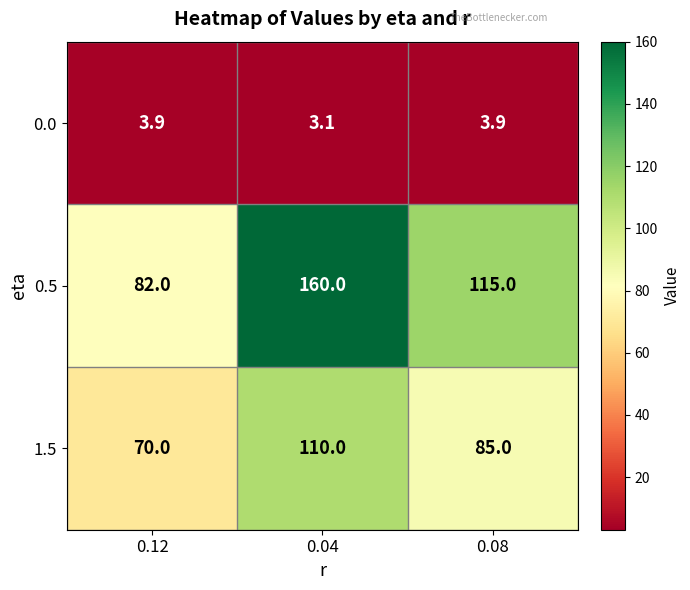

How many categories are shown in the chart?

3